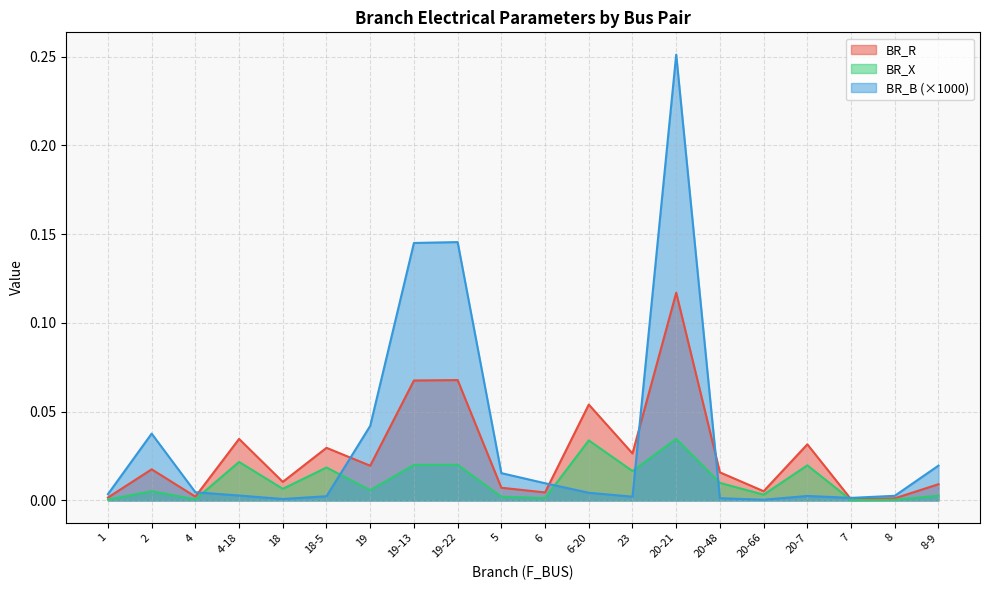

What is the label of the 15th point from the left?

20-48